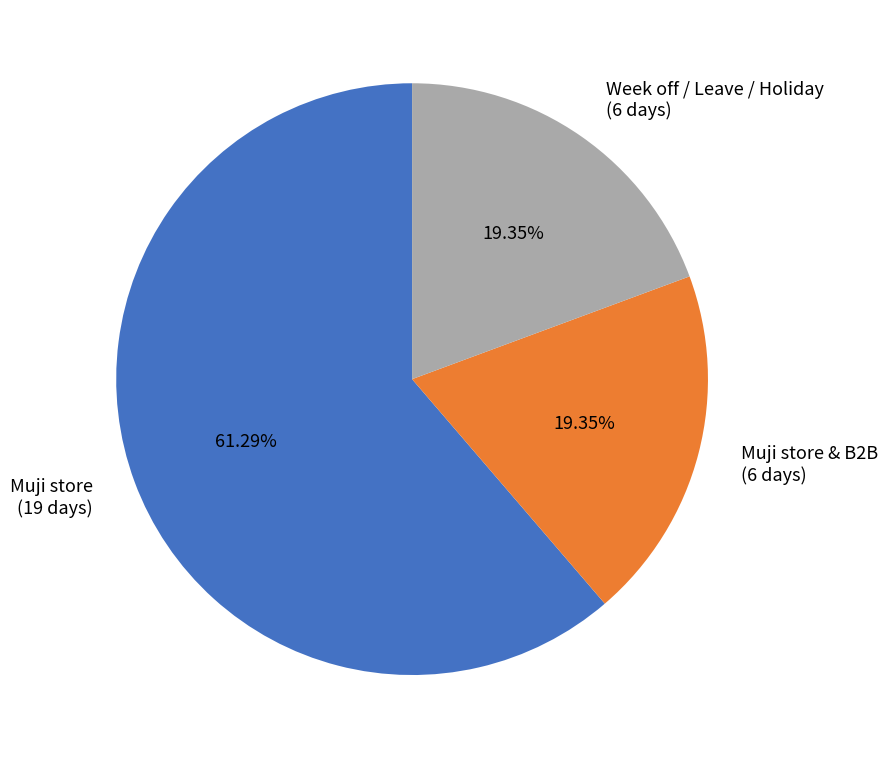

Which category accounts for the majority?

Muji store